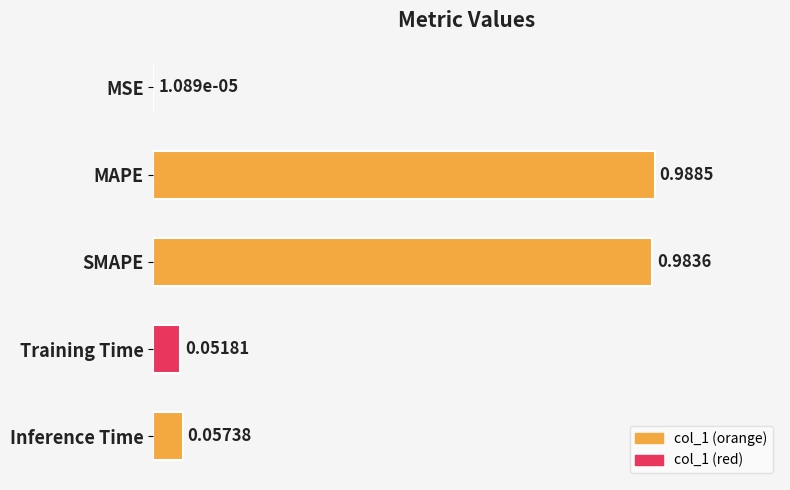

At which label is the value closest to 0?

MSE